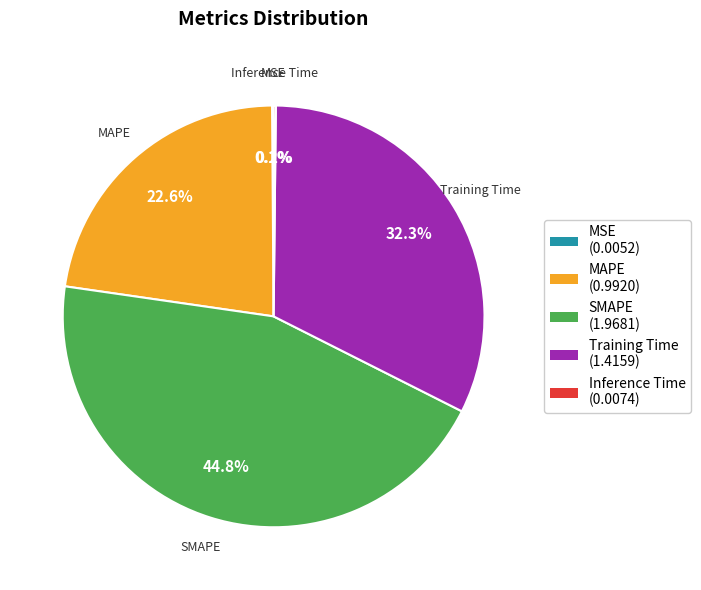

What is the ratio of the value at SMAPE (1.9681) to the value at Training Time (1.4159)?

1.4